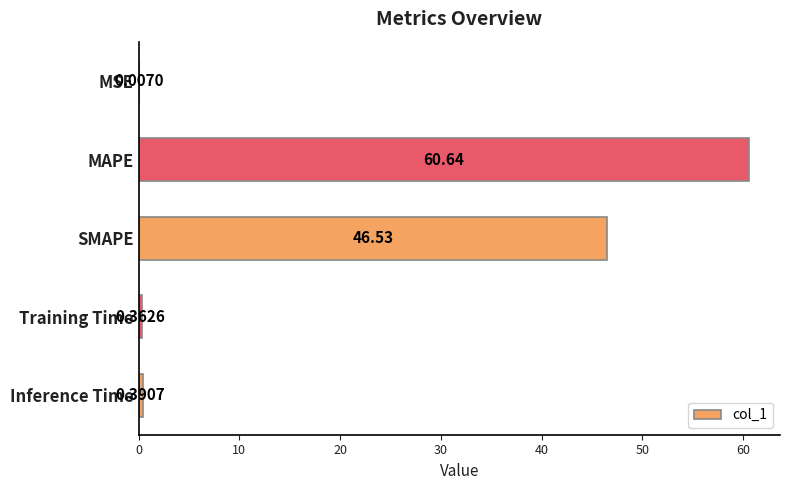

Between MSE and Inference Time, which is larger?

Inference Time